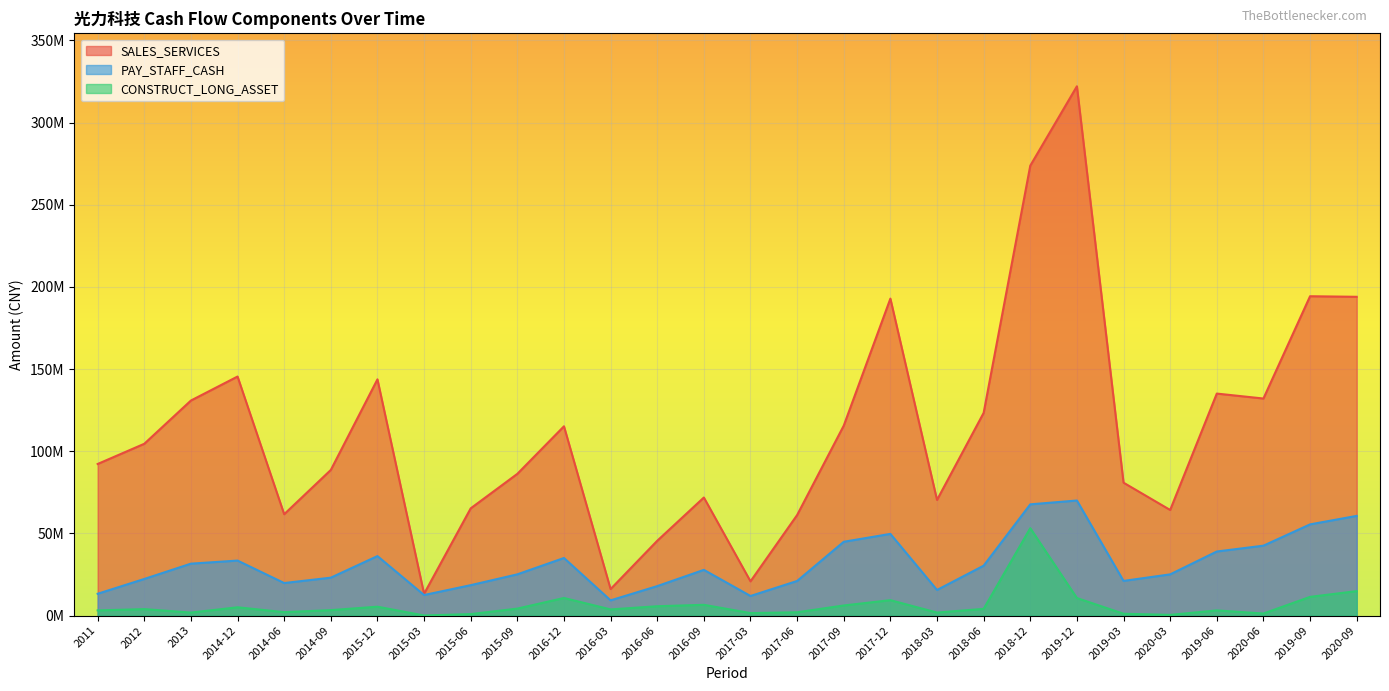

Count the number of data series in this chart.

3